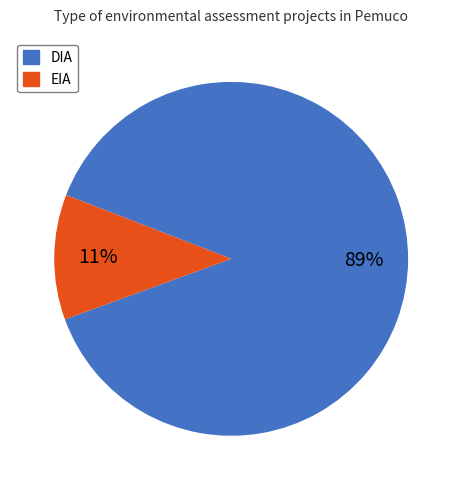

Is it true that EIA is 2% of the pie?

False